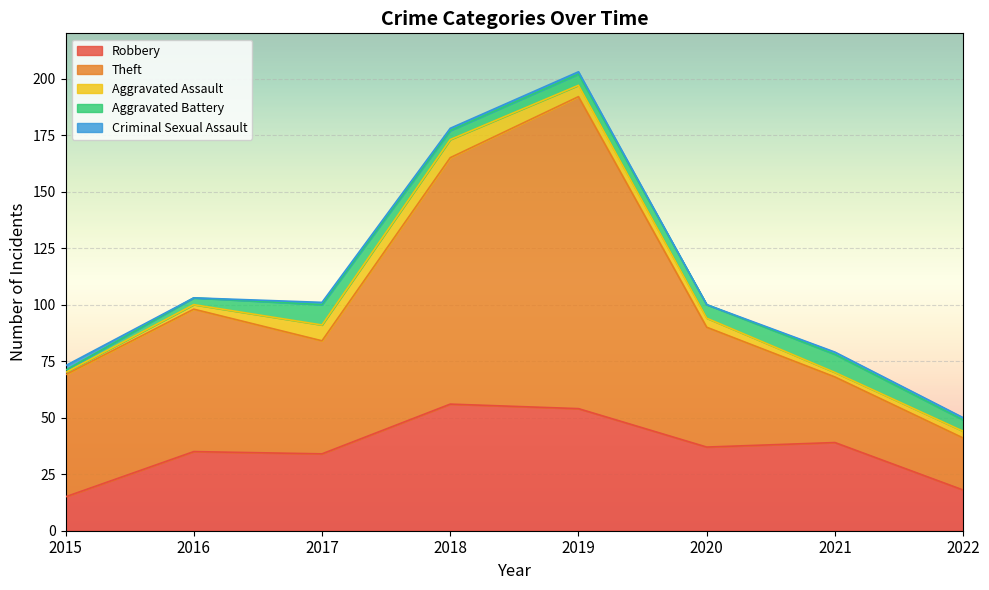

The Criminal Sexual Assault series shows 1 at 2019. True or false?

True